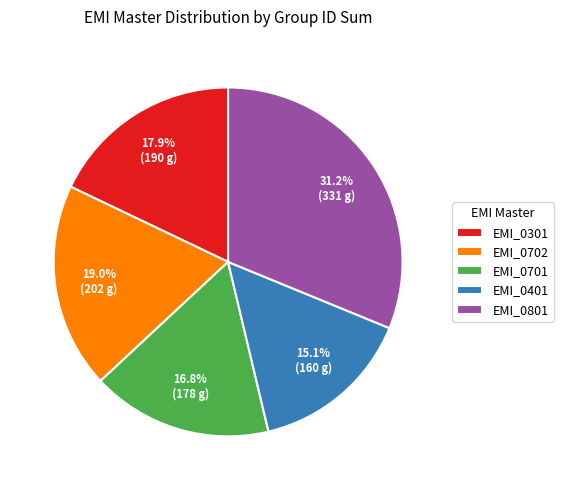

To the nearest percent, what is the difference between the largest and smallest slice percentages?

16%